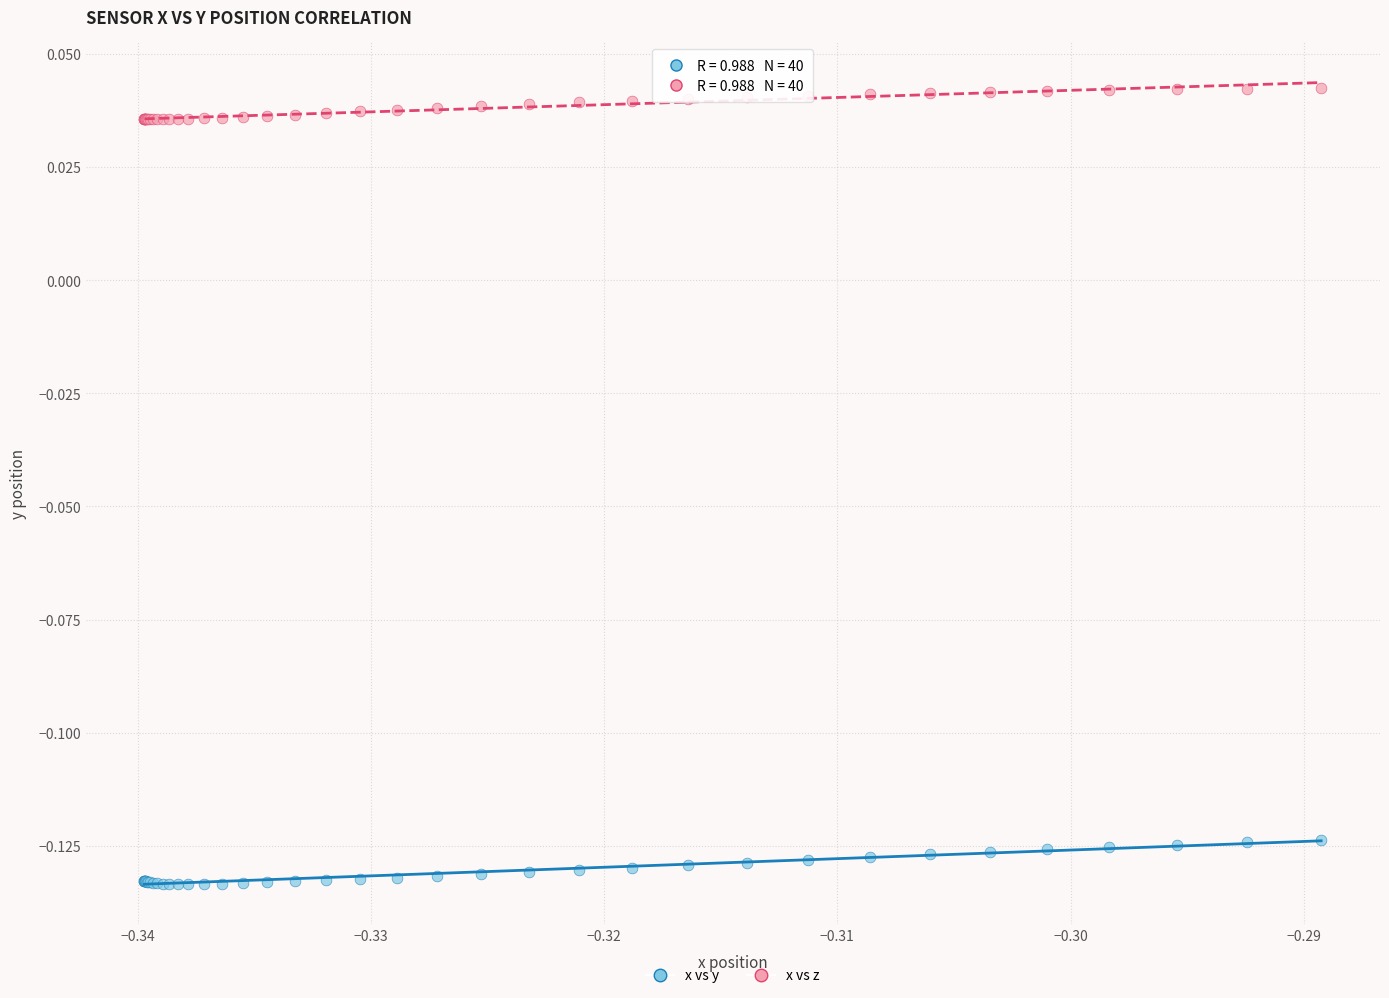

Which series has the widest spread of Y values?

x vs y